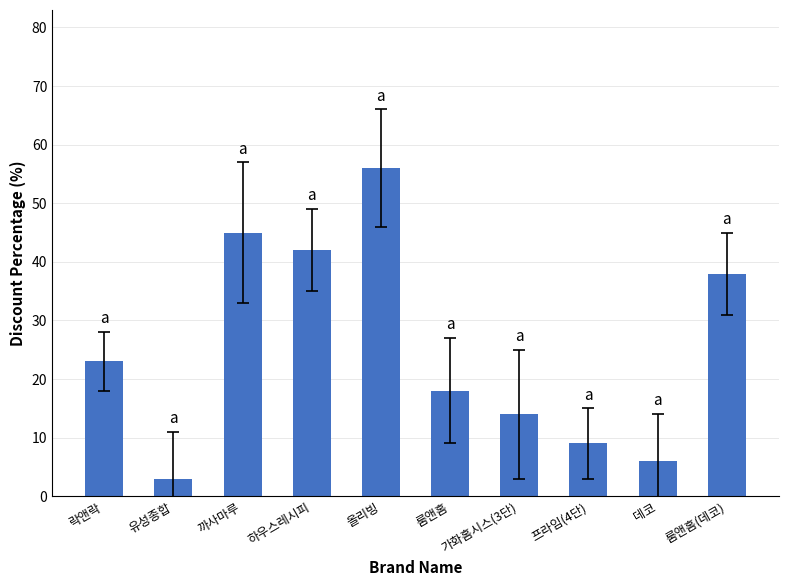

What is the change in value from 유성종합 to 데코?

+3